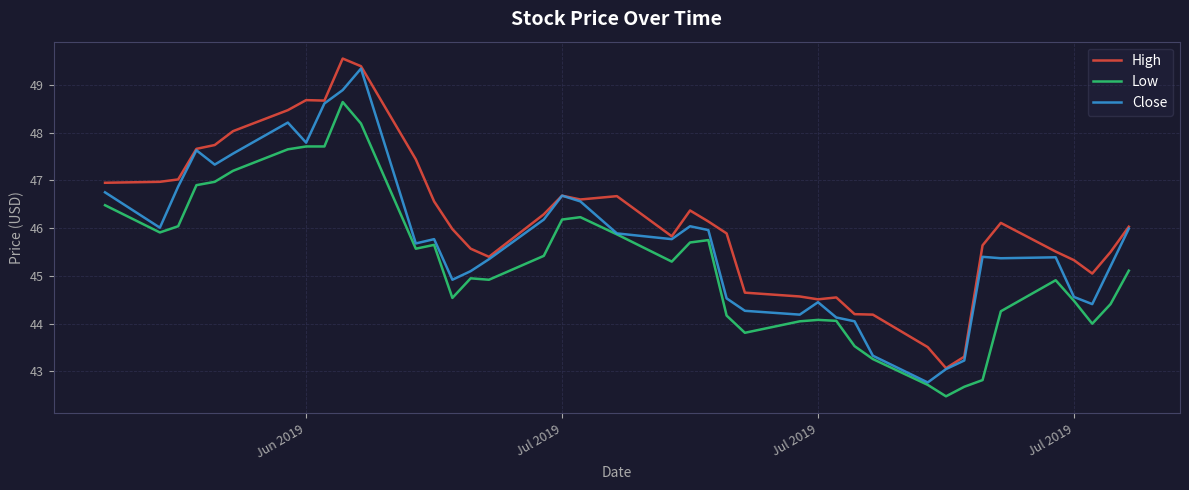

How many lines are shown in the chart?

3